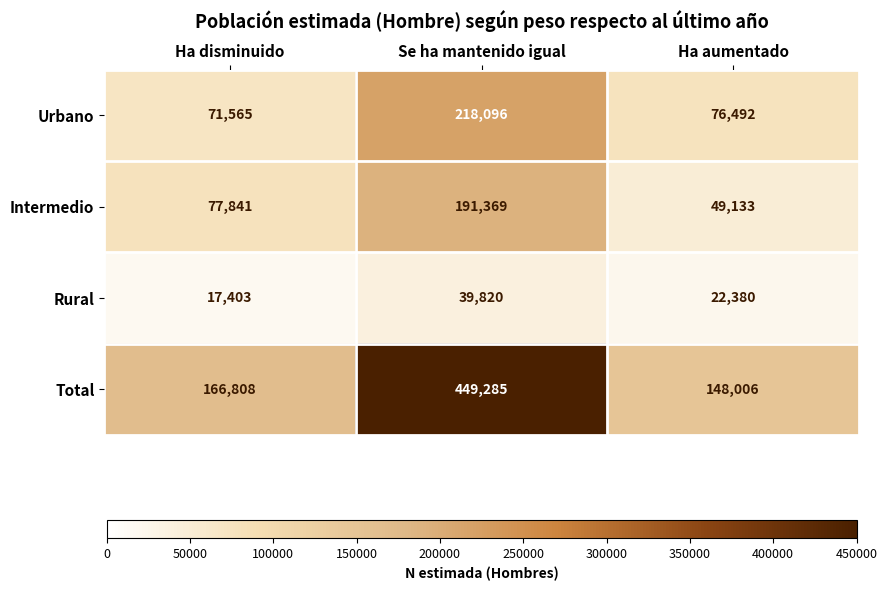

Rank the series by their maximum value, from highest to lowest.

Total, Urbano, Intermedio, Rural